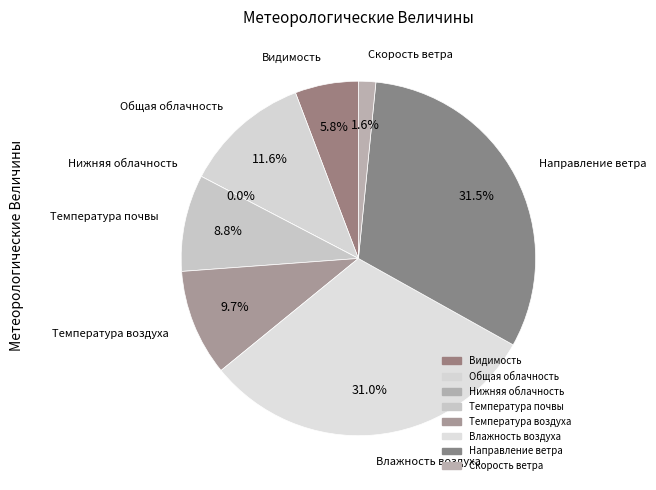

What is the largest slice in the pie chart?

Направление ветра